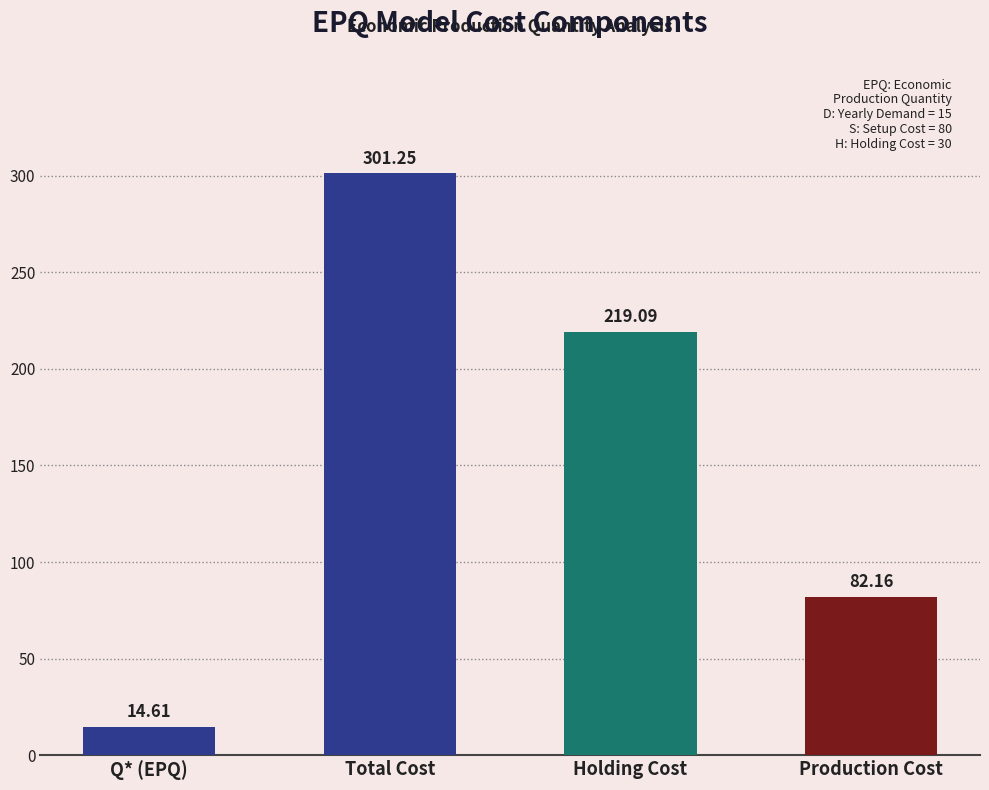

The value at Holding Cost is 388.6. True or false?

False